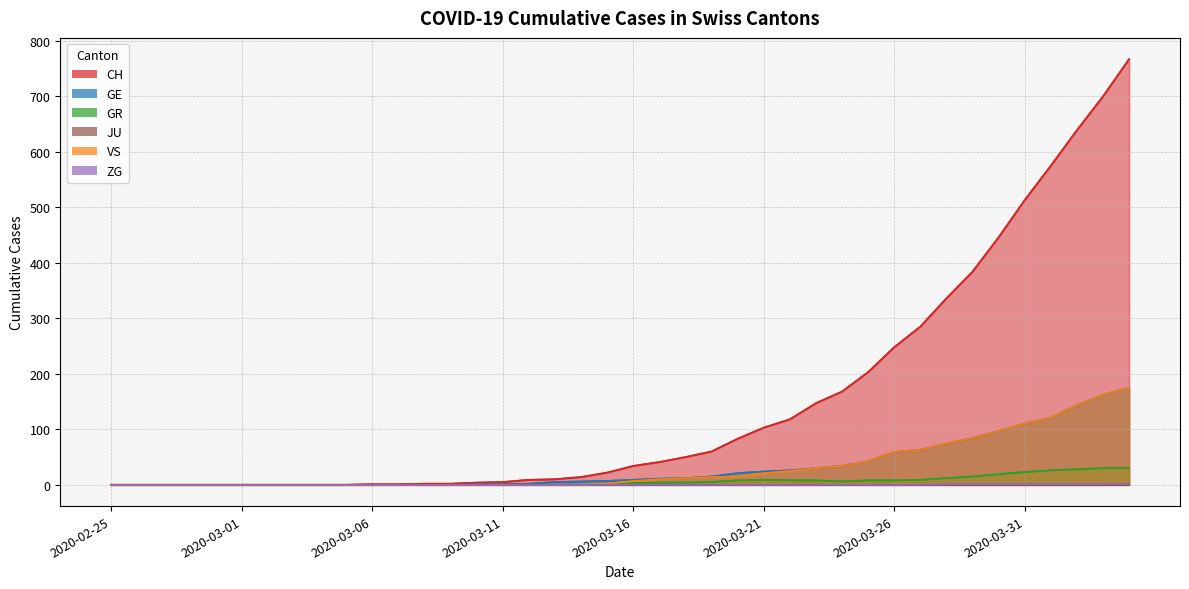

True or false: GR has a value of 0 at 2020-03-06.

True